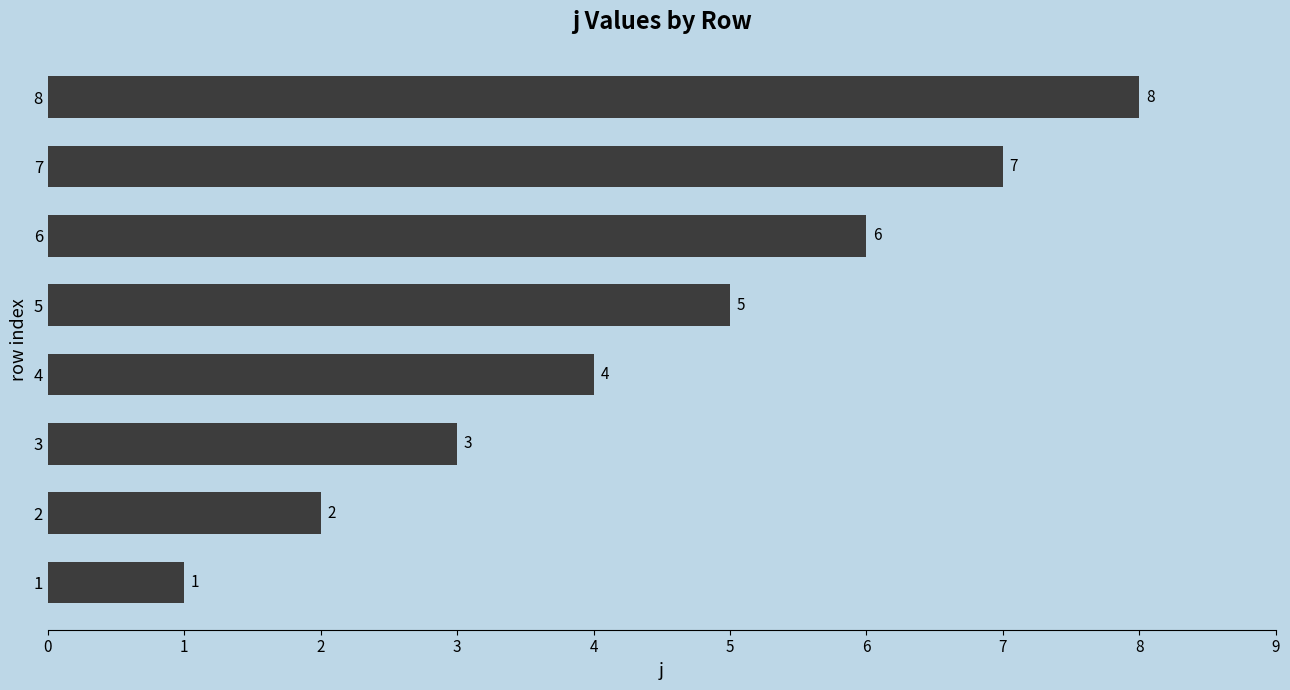

What value does the data have at 7?

7